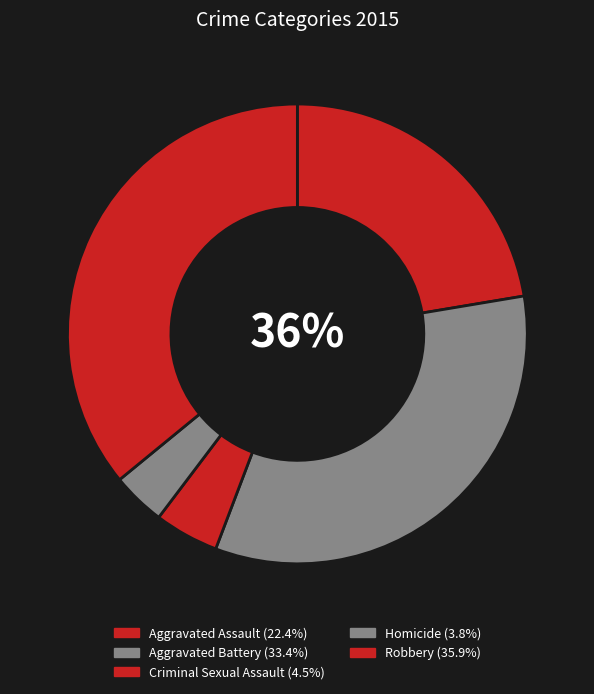

What is the change in value from Criminal Sexual Assault to Robbery?

+125